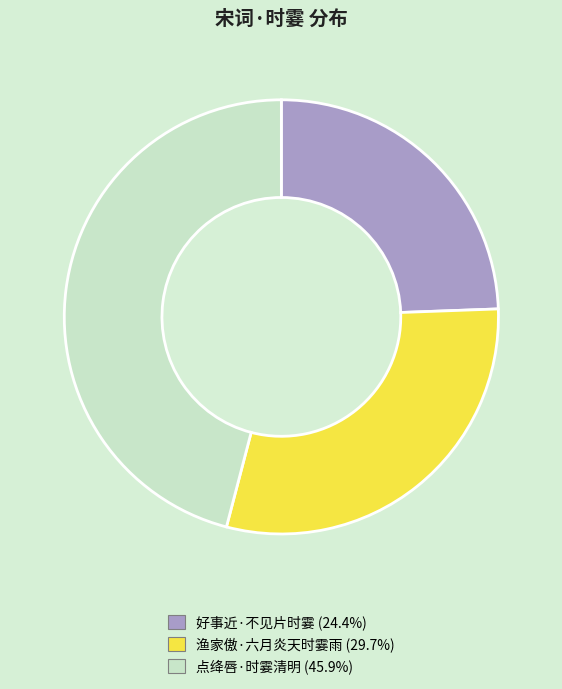

The 好事近·不见片时霎 slice represents 24% of the pie. True or false?

True